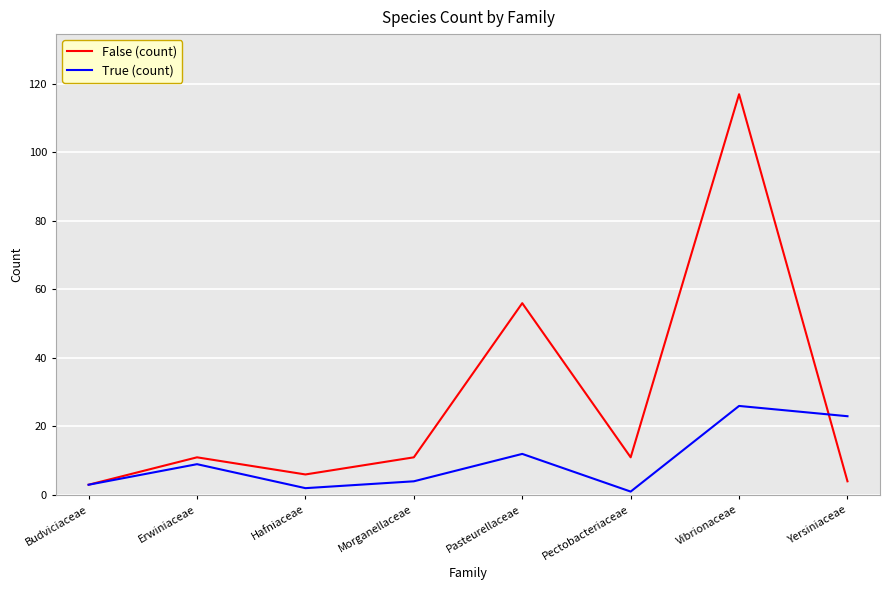

True or false: False (count) has a value of 3 at Budviciaceae.

True